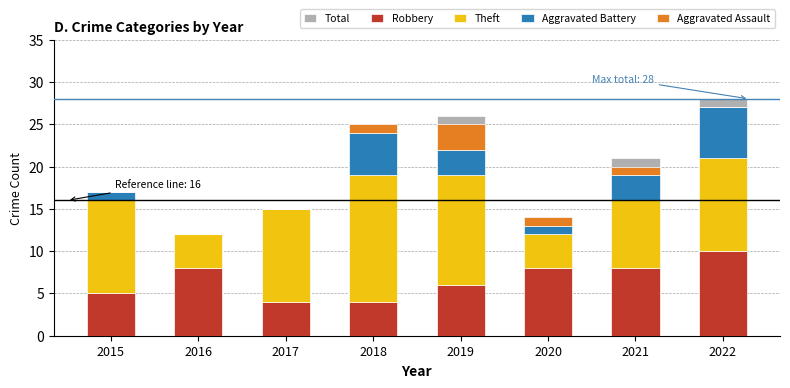

Reading left to right, list all the values displayed in this chart.

Total: 2015=17	2016=12	2017=15	2018=25	2019=26	2020=14	2021=21	2022=28
Robbery: 2015=5	2016=8	2017=4	2018=4	2019=6	2020=8	2021=8	2022=10
Theft: 2015=11	2016=4	2017=11	2018=15	2019=13	2020=4	2021=8	2022=11
Aggravated Battery: 2015=1	2016=0	2017=0	2018=5	2019=3	2020=1	2021=3	2022=6
Aggravated Assault: 2015=0	2016=0	2017=0	2018=1	2019=3	2020=1	2021=1	2022=0